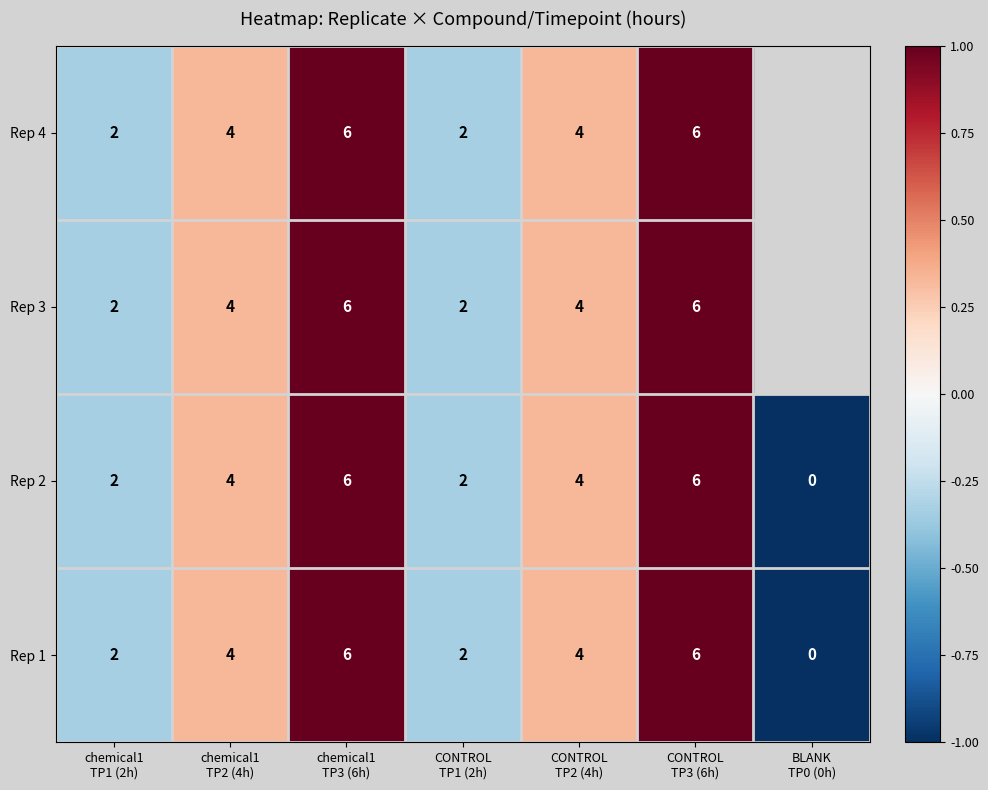

Is it true that Rep 3 equals 1.0 at CONTROL TP3 (6h)?

True